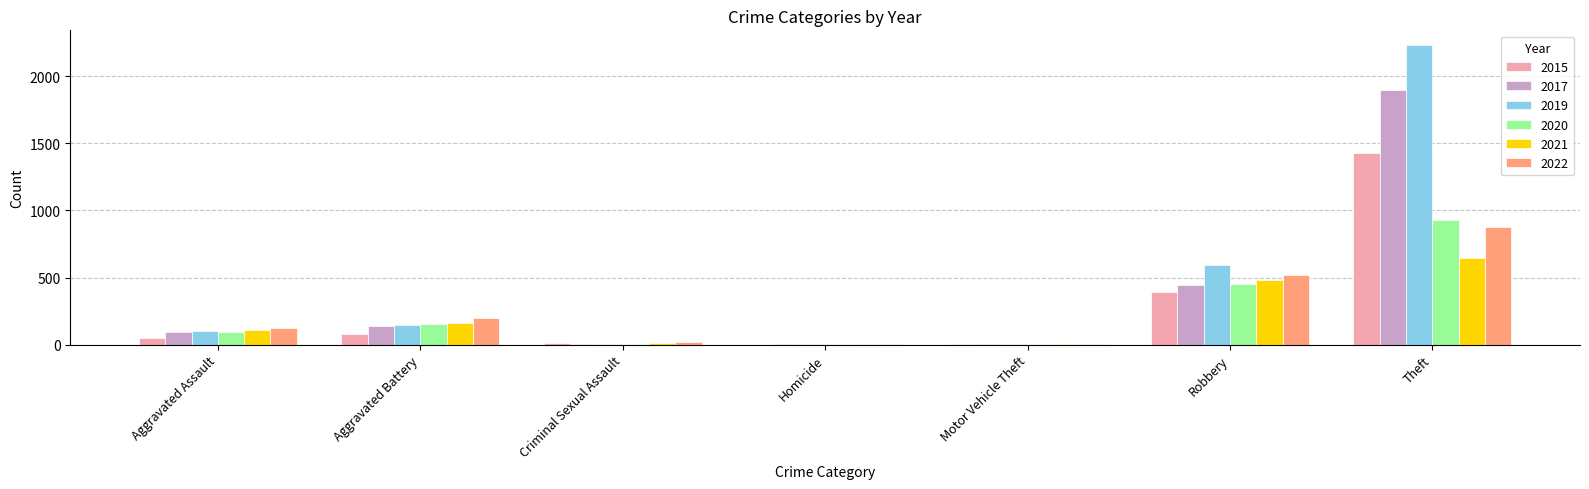

Is the value of 2019 at Aggravated Assault greater than the value of 2020 at Aggravated Battery?

No